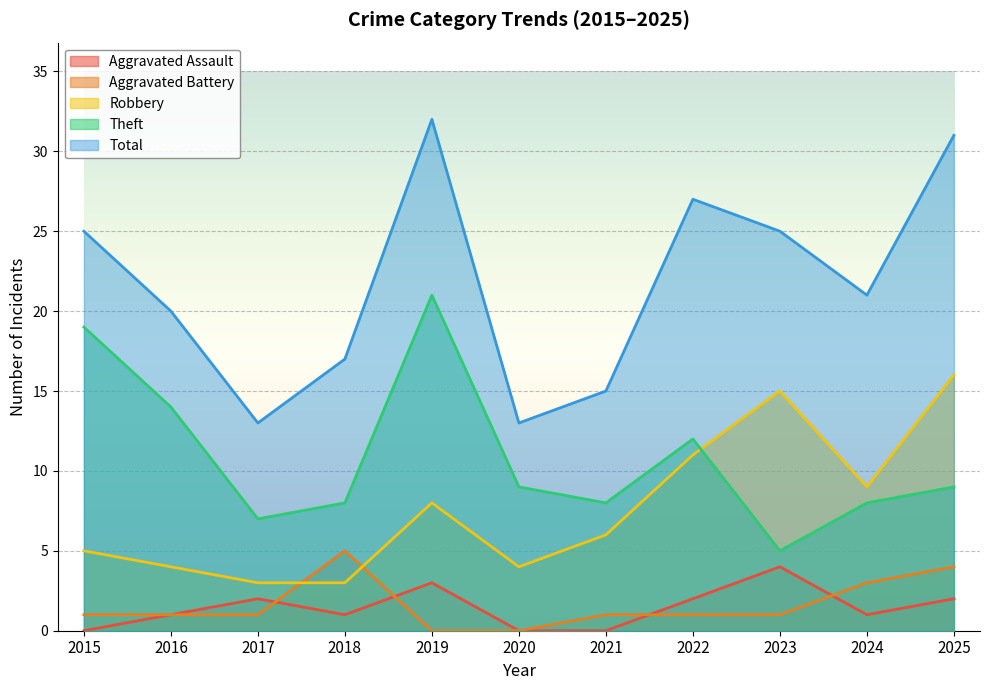

What value does the Theft series have at 2019?

21